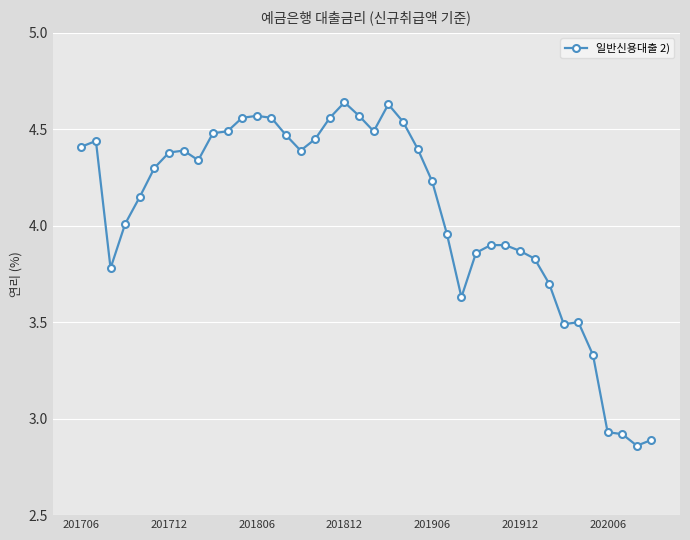

True or false: there are more than 2 points higher than both neighbors.

True